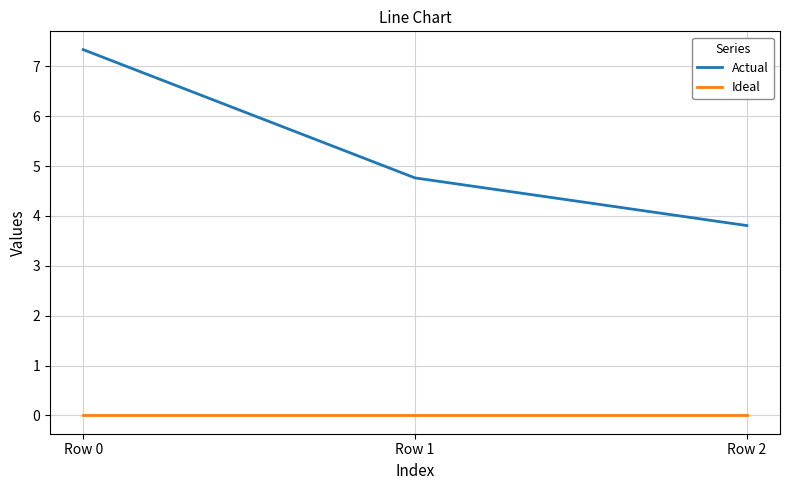

What is the spread (max minus min) of values at Row 1?

4.8